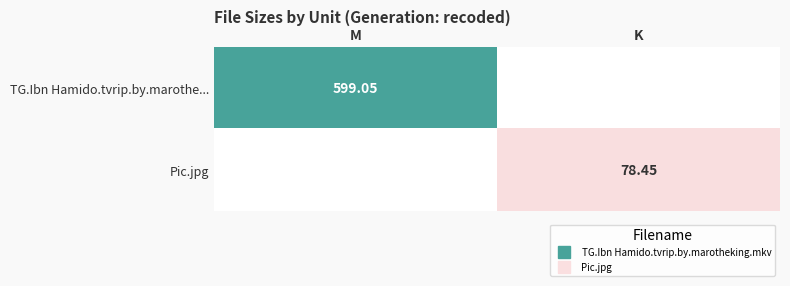

Rank the series by their average value, from lowest to highest.

Pic.jpg, TG.Ibn Hamido.tvrip.by.marothe...